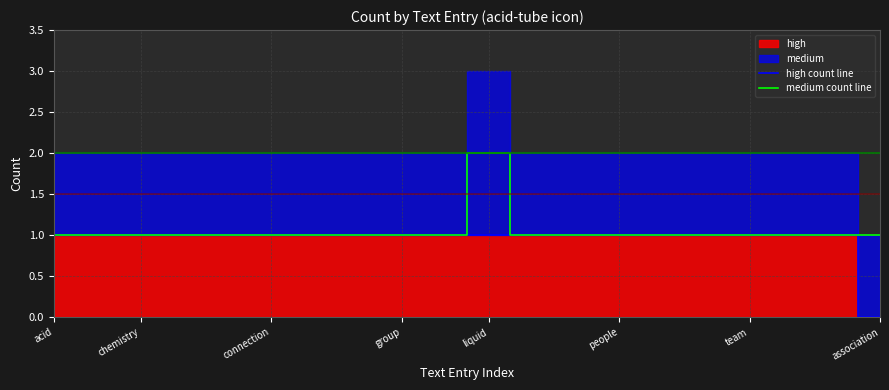

Reading right to left, transcribe all the data shown in this chart.

high count line: 0	1	1	1	1	1	1	1	1	1	1	1	1	1	1	1	1	1	1	1
medium count line: 1	1	1	1	1	1	1	1	1	2	1	1	1	1	1	1	1	1	1	1